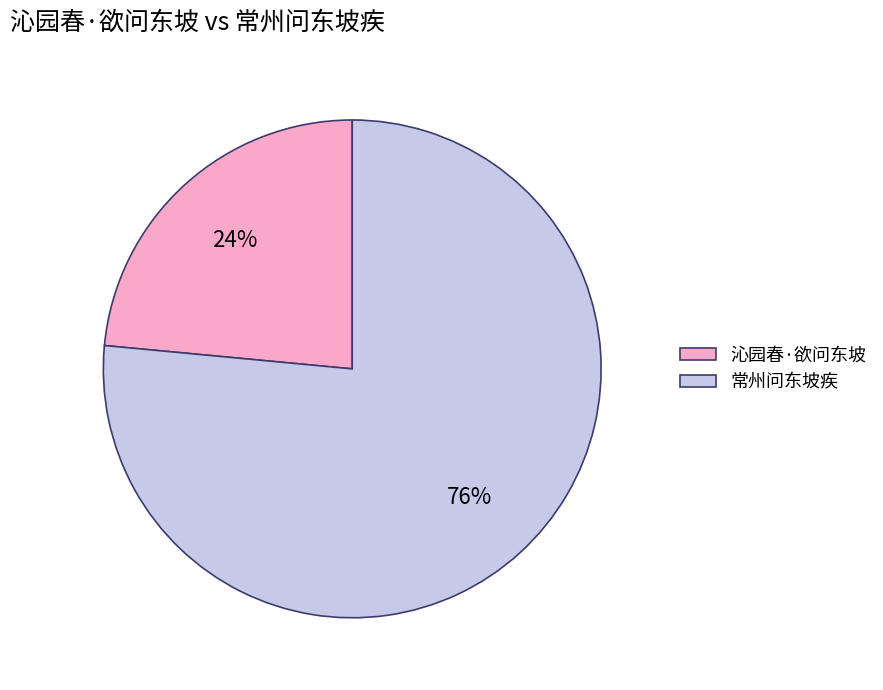

Between 沁园春·欲问东坡 and 常州问东坡疾, which is larger?

常州问东坡疾